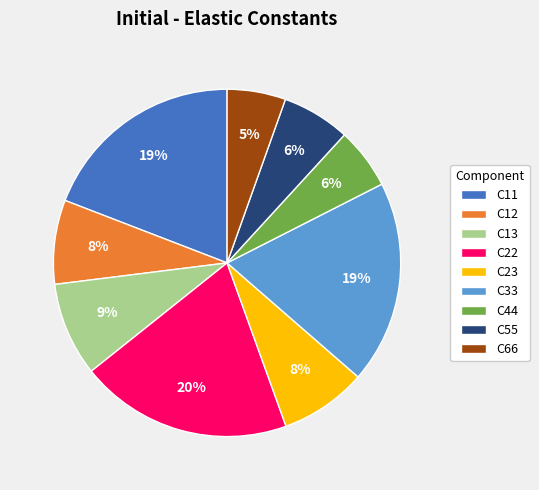

To the nearest percent, what portion does C11 represent?

19%